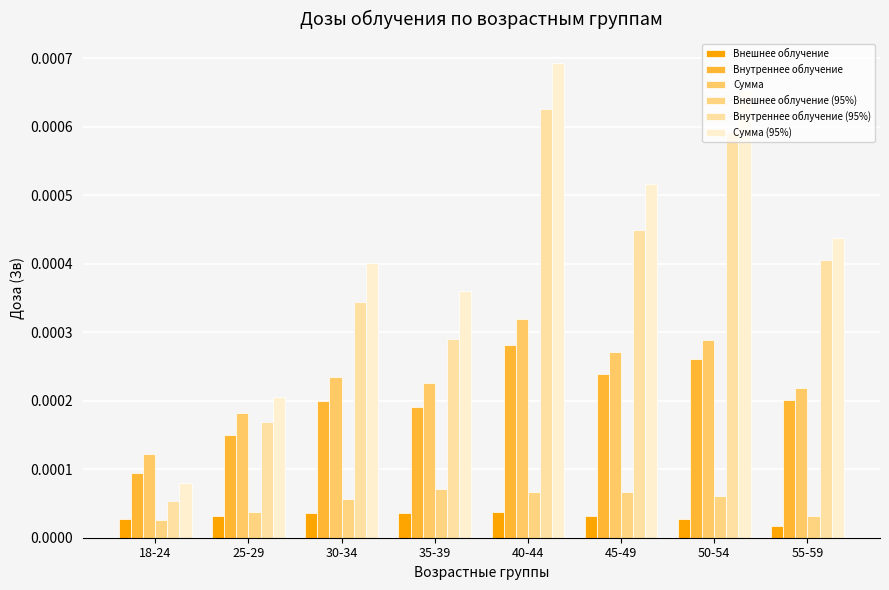

List the labels in order of Внутреннее облучение (95%) value, smallest first.

18-24, 25-29, 35-39, 30-34, 55-59, 45-49, 50-54, 40-44